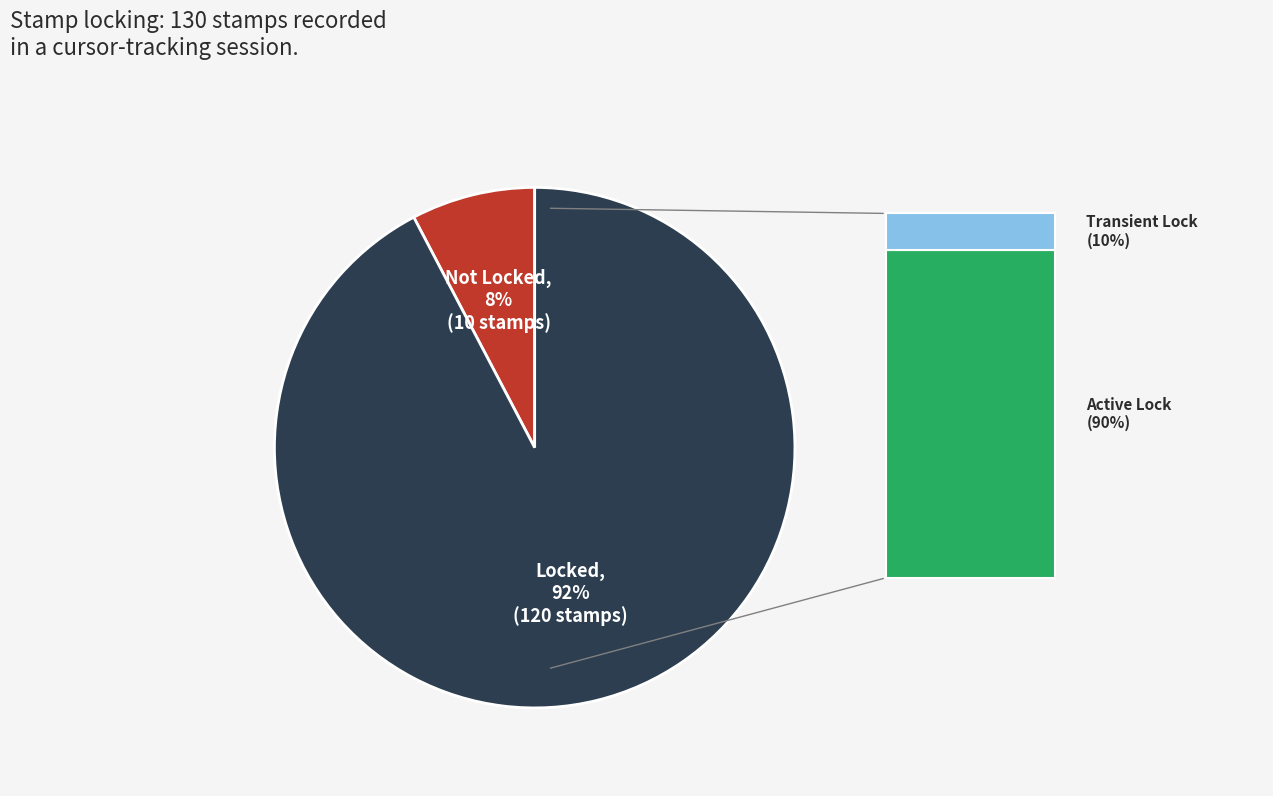

To the nearest percent, what is the average slice percentage?

50%